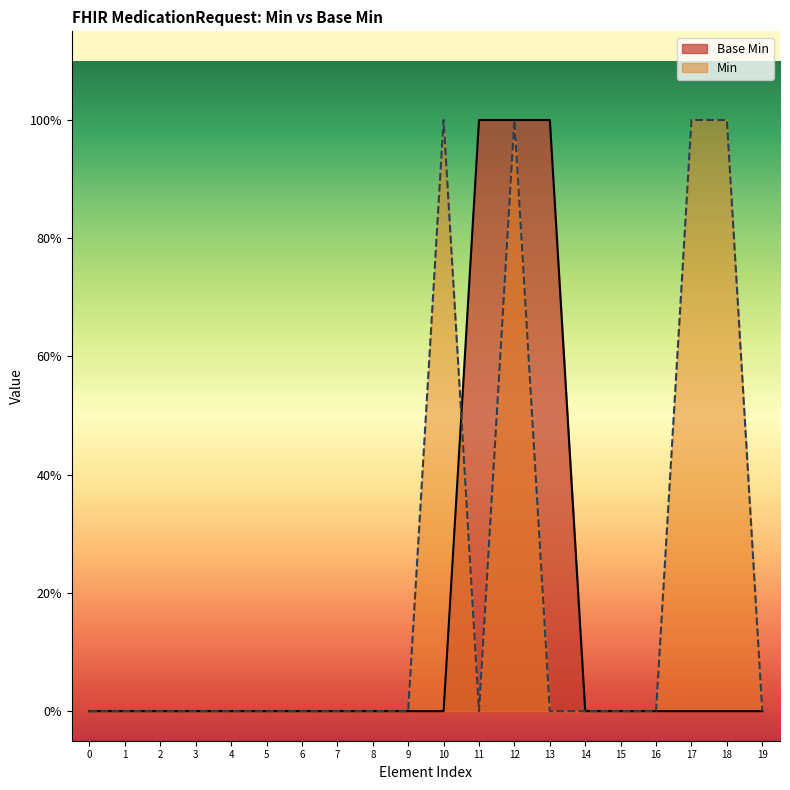

How many lines are shown in the chart?

2